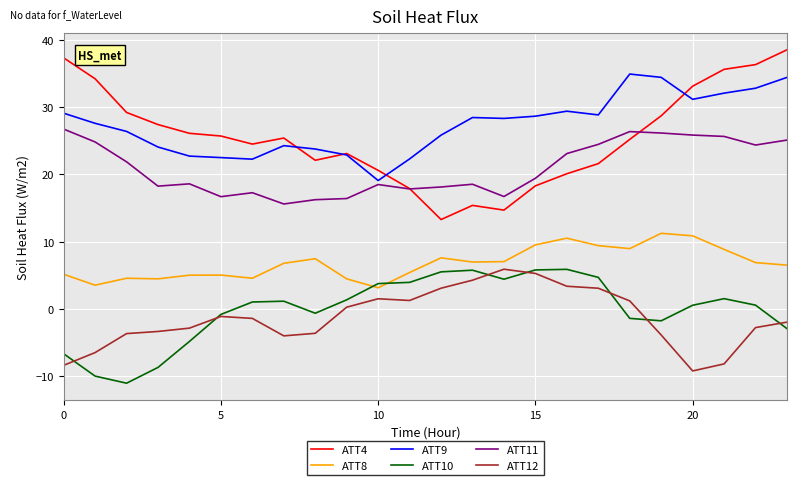

True or false: ATT4 and ATT8 cross at least once.

False